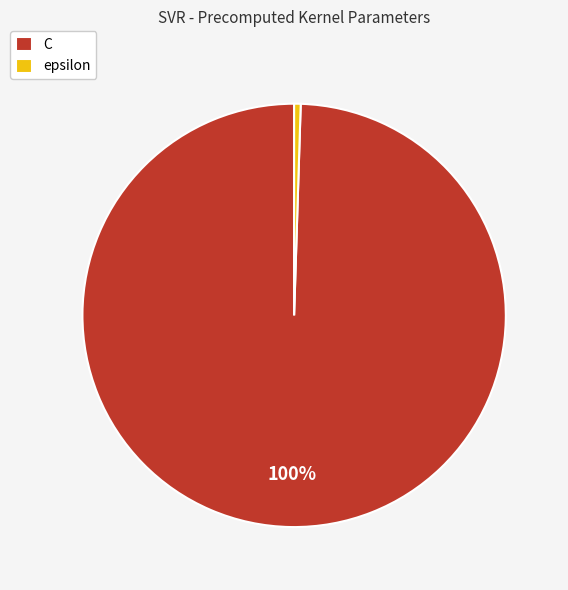

Which category has the biggest portion of the pie?

C